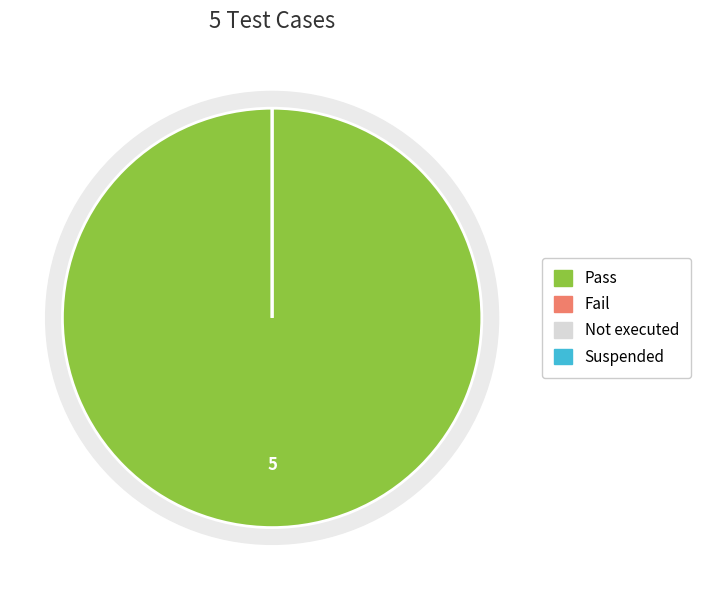

Combined, do Suspended and Not executed account for over 50%?

No